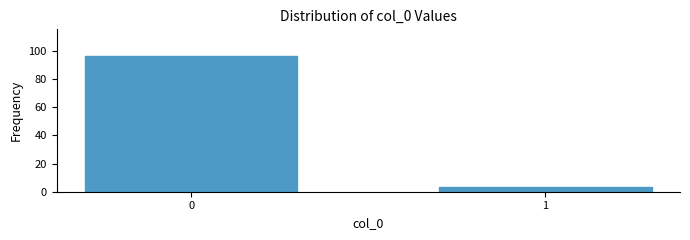

Reading left to right, list all the values displayed in this chart.

0=96	1=3